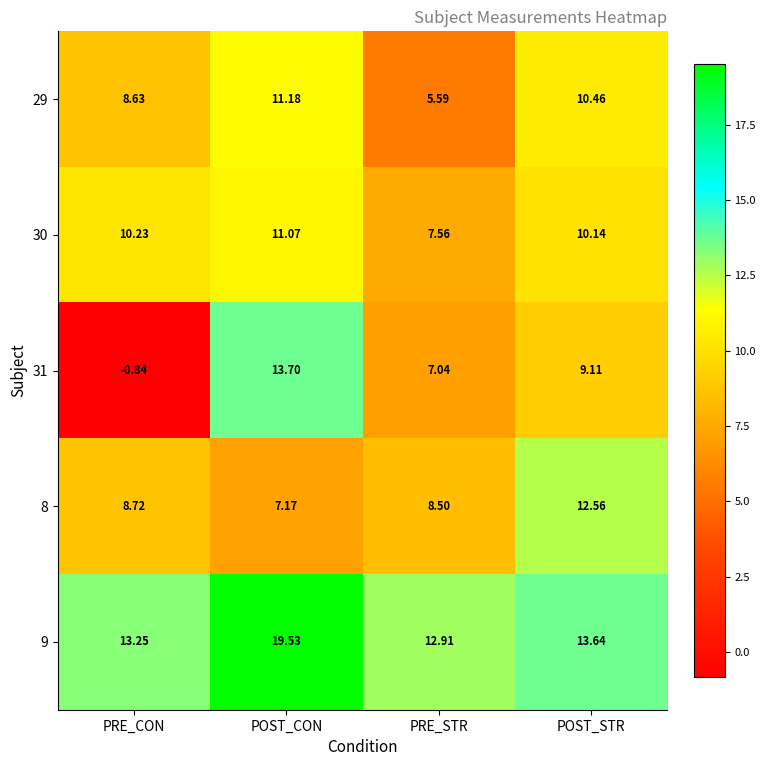

How many series are shown in this chart?

5